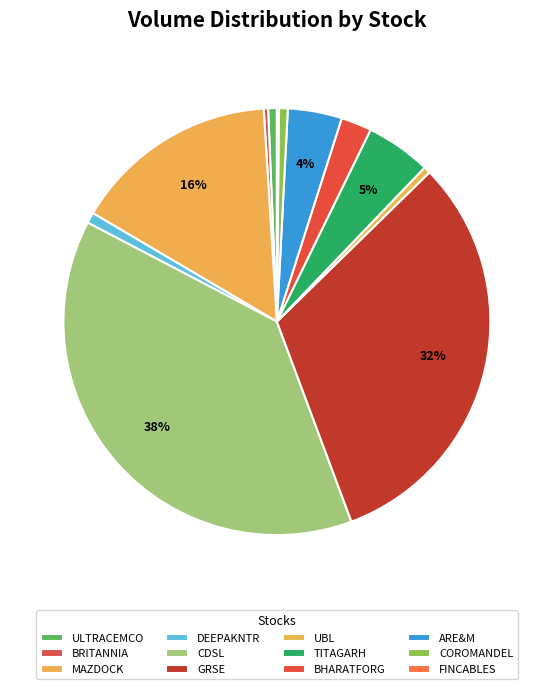

What percentage is the MAZDOCK slice, to the nearest percent?

16%